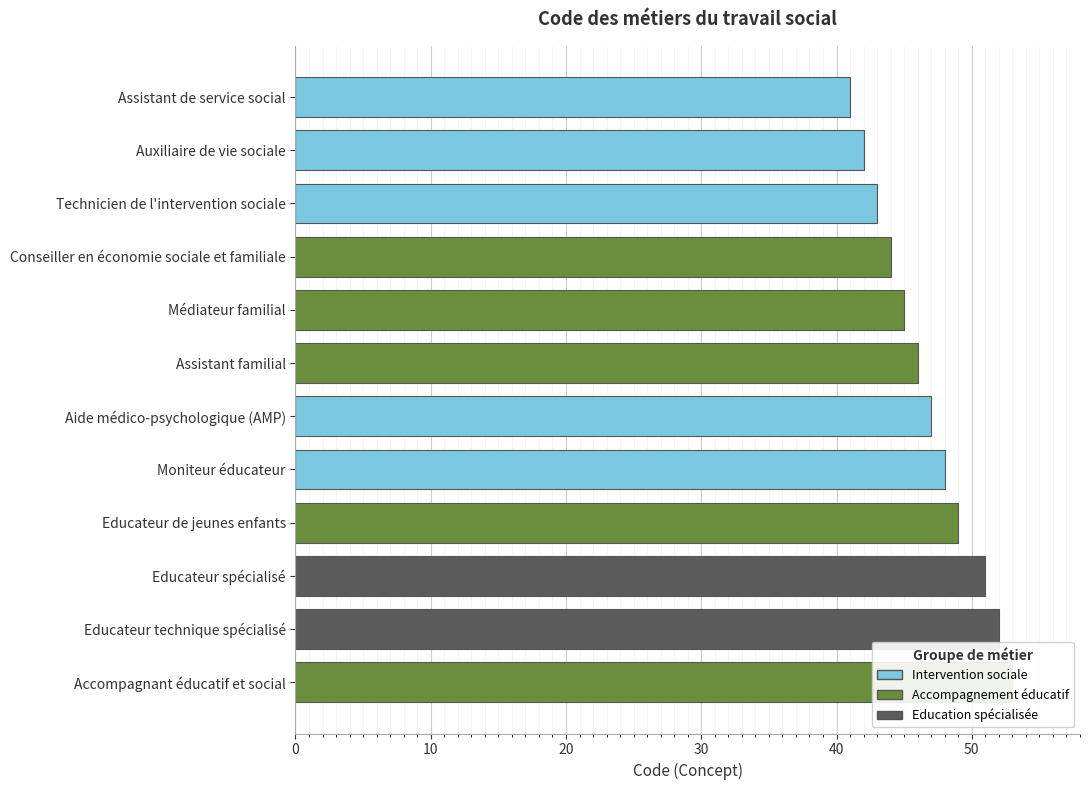

The value at Assistant de service social is 55. True or false?

False